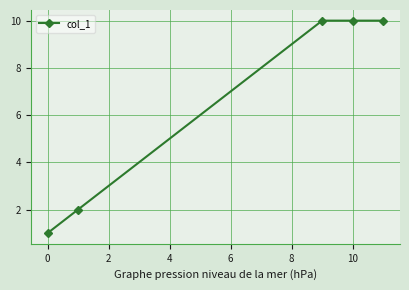

What is the greatest value displayed?

10